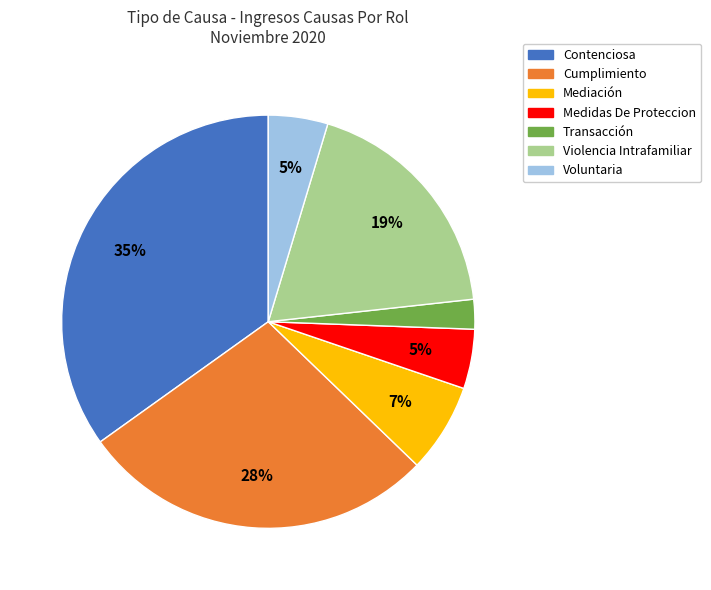

To the nearest percent, what percentage of the pie is Medidas De Proteccion?

5%